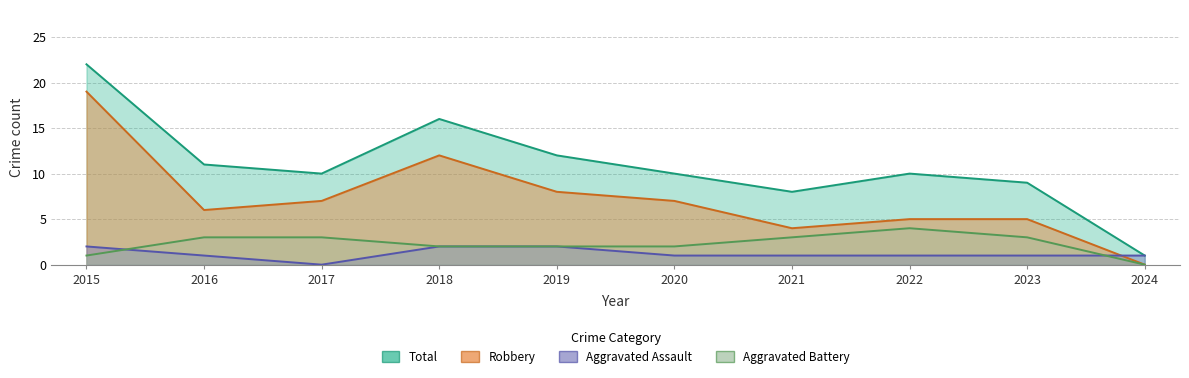

True or false: Aggravated Assault and Total cross at least once.

False